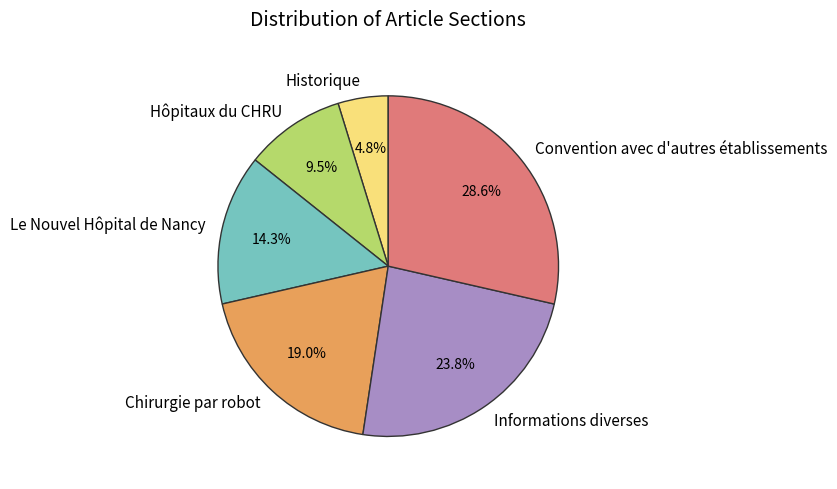

To the nearest percent, what is the average slice percentage?

17%